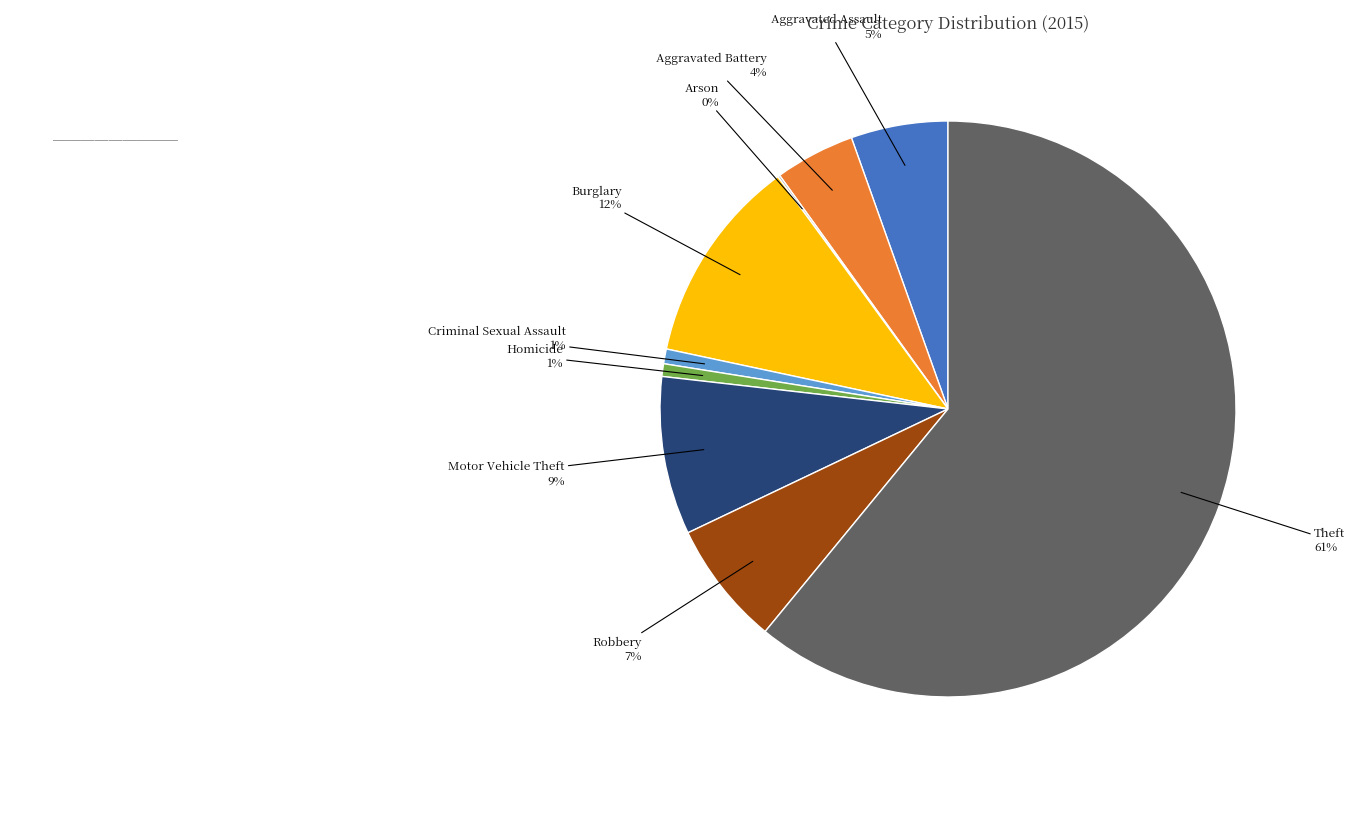

Does any single category account for the majority?

Yes